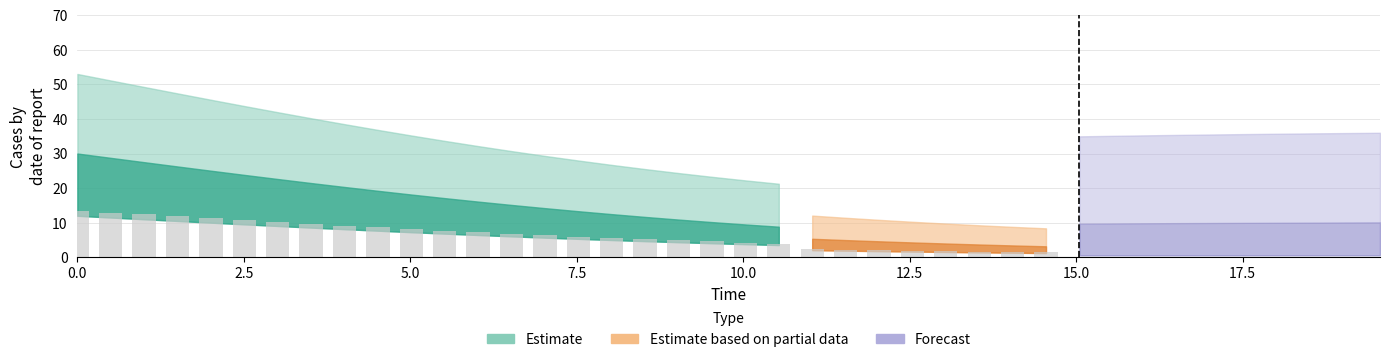

What position from the left is 27?

28